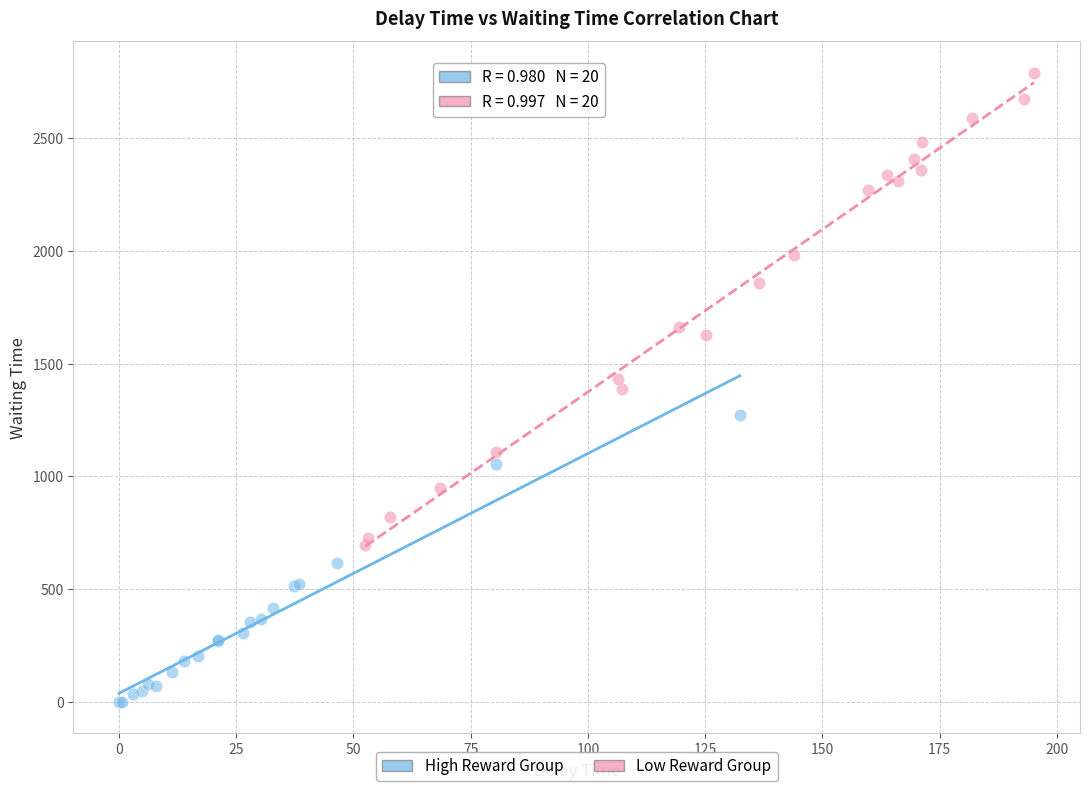

Which series contains the highest Y value?

Low Reward Group